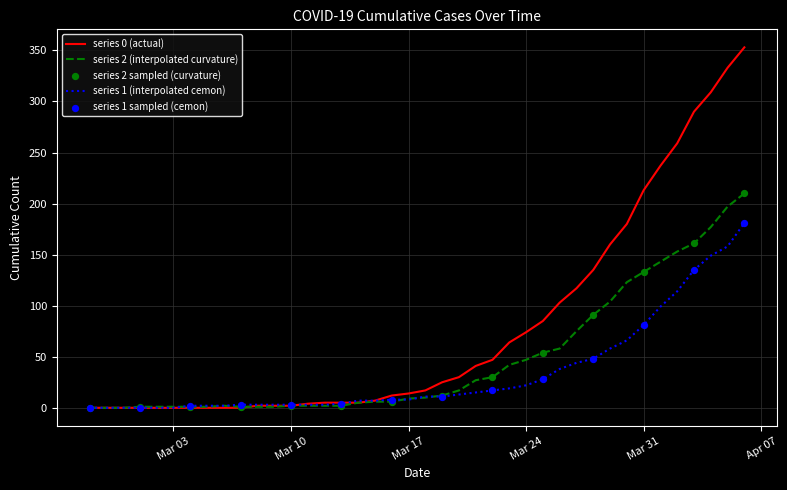

Rank the series by their average value, from highest to lowest.

series 0 (actual), series 2 (interpolated curvature), series 1 (interpolated cemon)